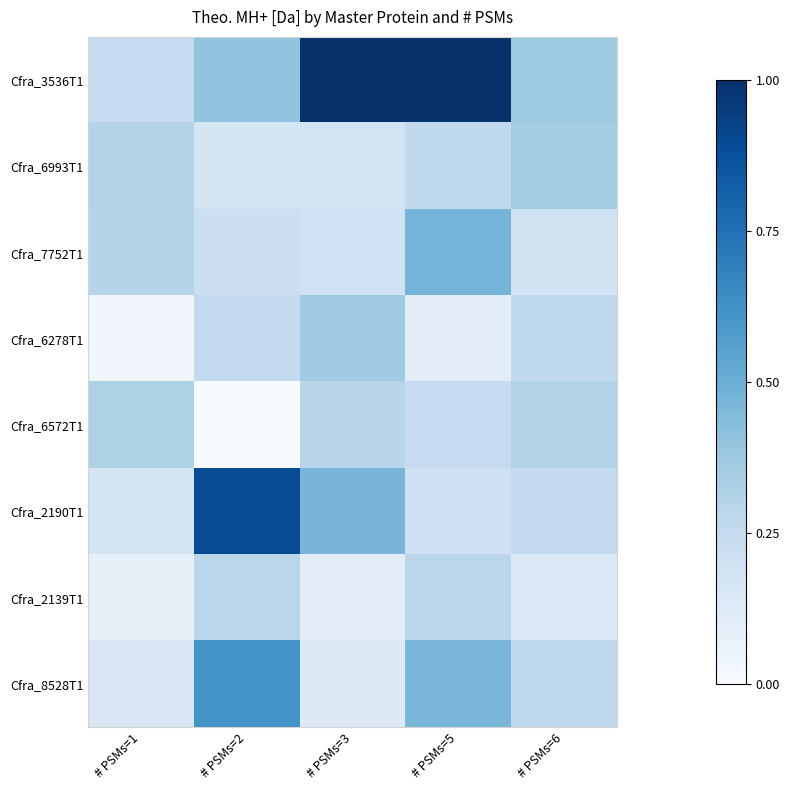

Which category has the lowest value across all series?

# PSMs=2